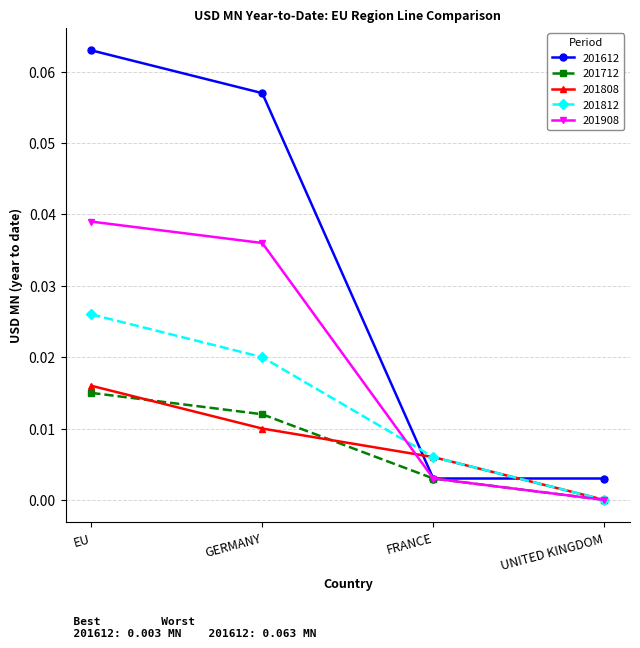

Where do 201808 and 201612 first cross each other?

GERMANY and FRANCE